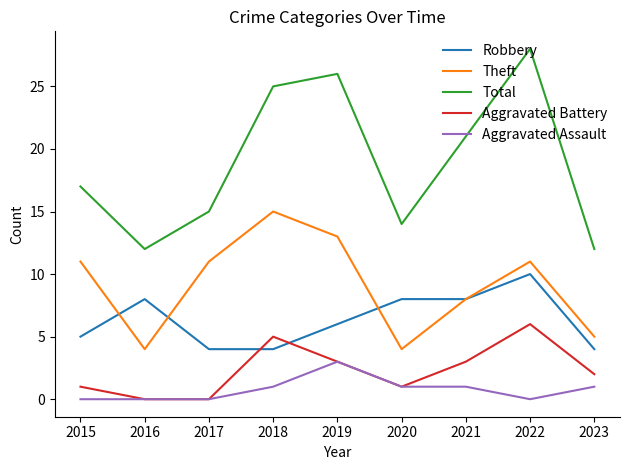

What is the highest value of the Total series?

28